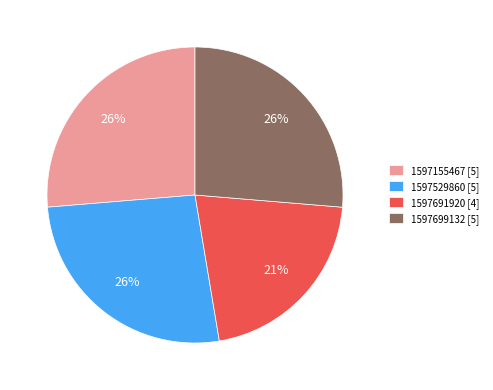

To the nearest percent, what is the difference between the largest and smallest slice percentages?

5%